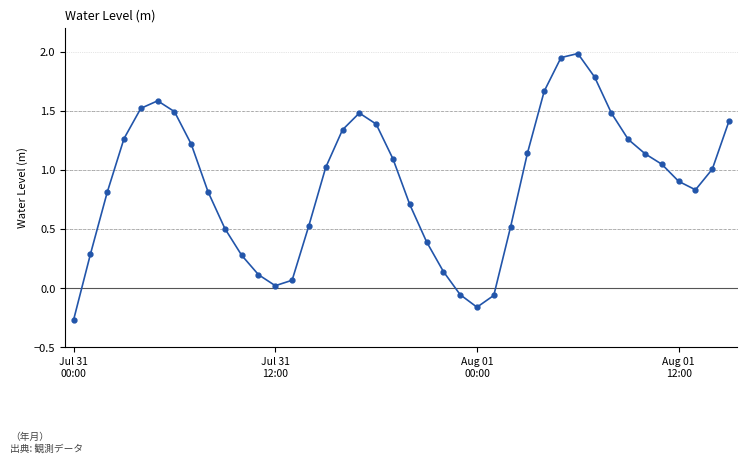

What is the difference between the maximum and minimum values?

2.3